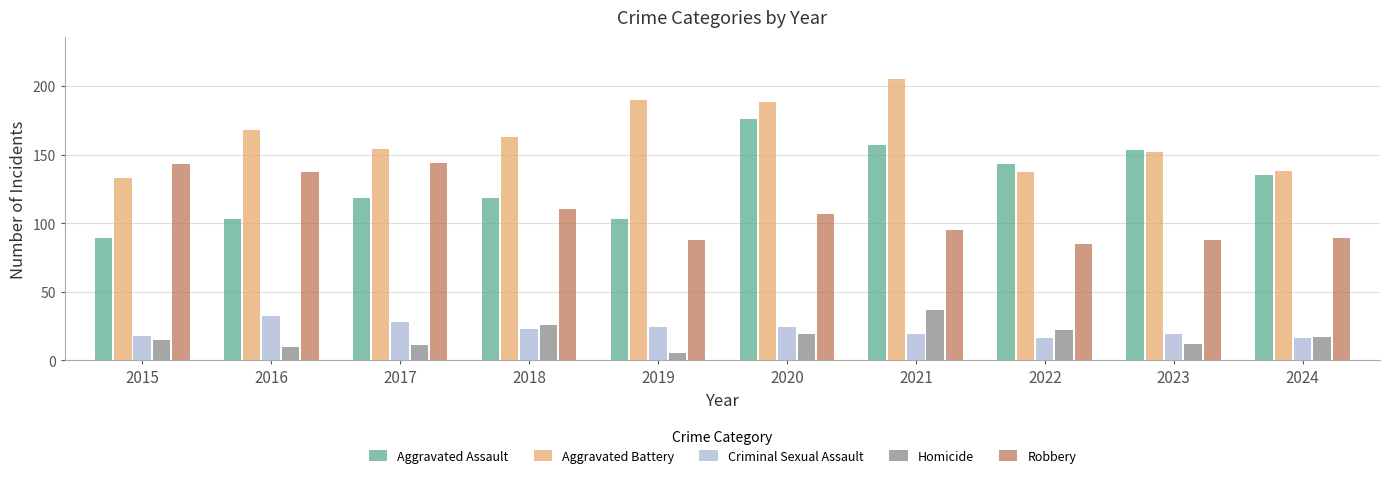

At 2019, list the series in order from largest to smallest.

Aggravated Battery, Aggravated Assault, Robbery, Criminal Sexual Assault, Homicide